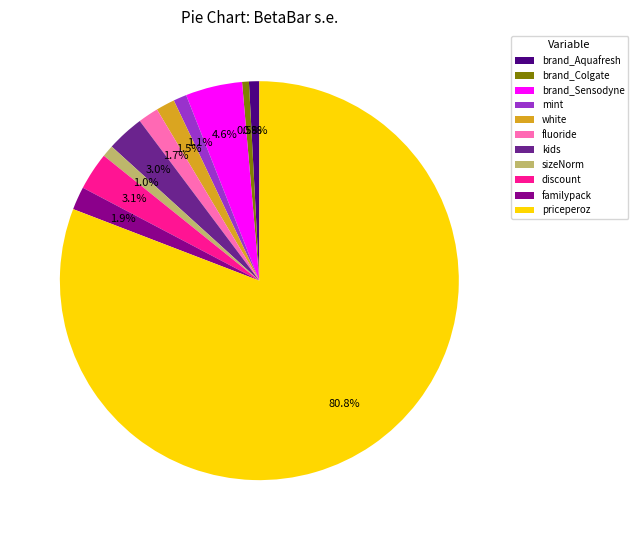

To the nearest percent, what is the difference between the kids and familypack slice percentages?

1%